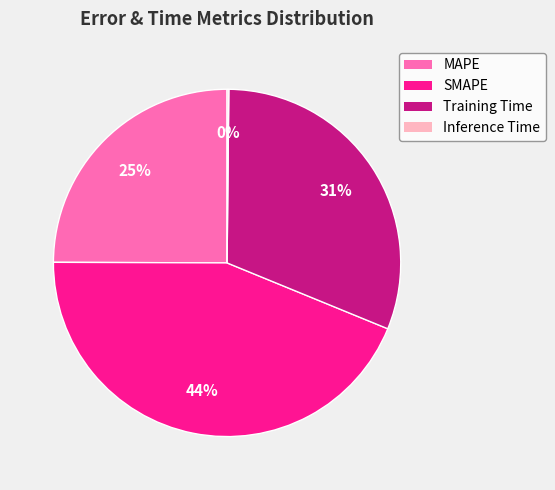

The Training Time slice represents 41% of the pie. True or false?

False